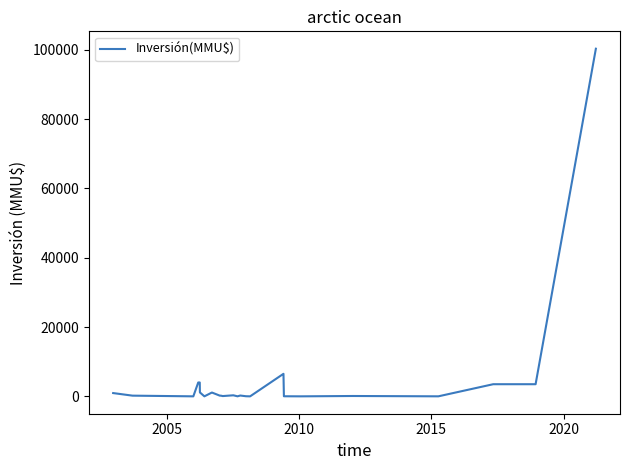

What is the sum of all values?

136873